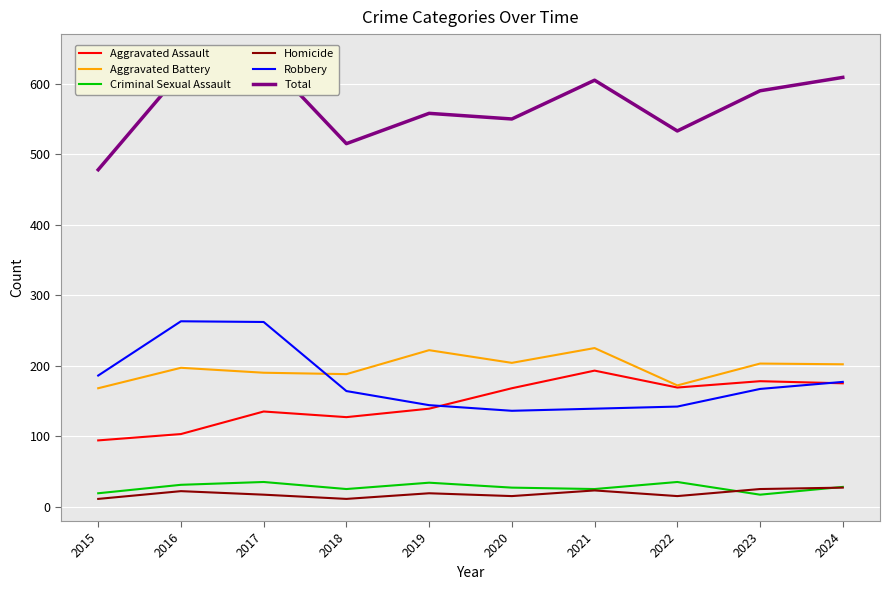

At which label does Aggravated Battery first exceed 202?

2019